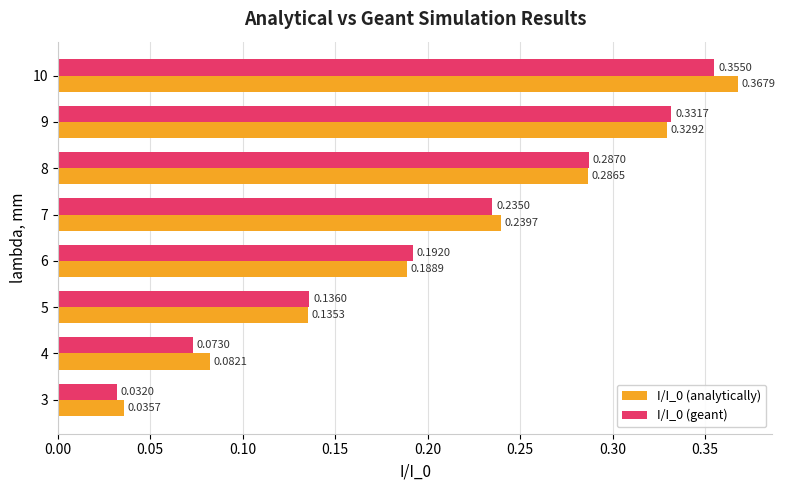

What is the sum of the I/I_0 (analytically) values at 9 and 8?

0.6